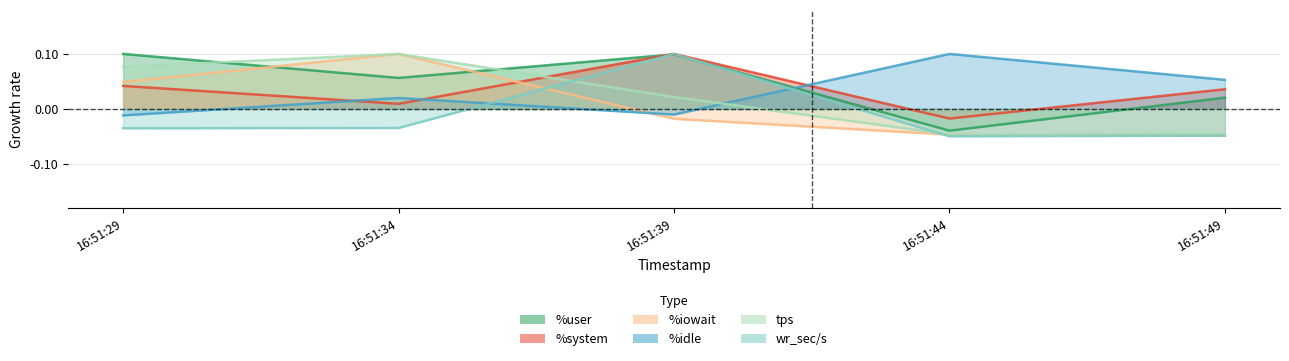

What is the difference between the second highest and second lowest values in the %user series?

0.1